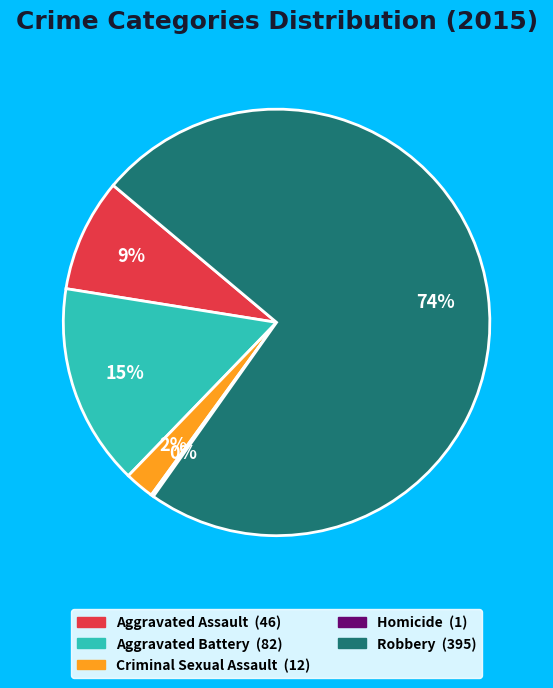

To the nearest percent, what is the difference between the largest and smallest slice percentages?

74%